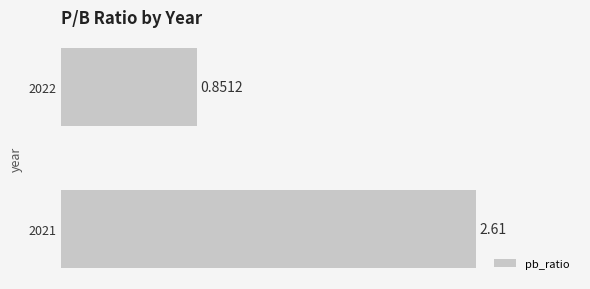

Rank the categories by value from highest to lowest.

2021, 2022